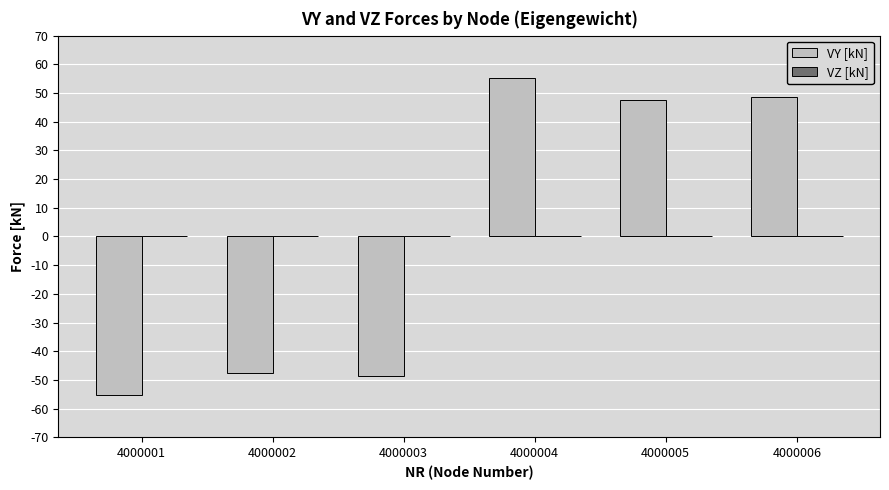

Read the value at 4000006.

48.5